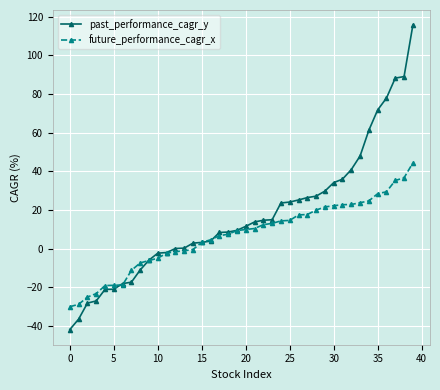

Rank the series by their maximum value, from lowest to highest.

future_performance_cagr_x, past_performance_cagr_y